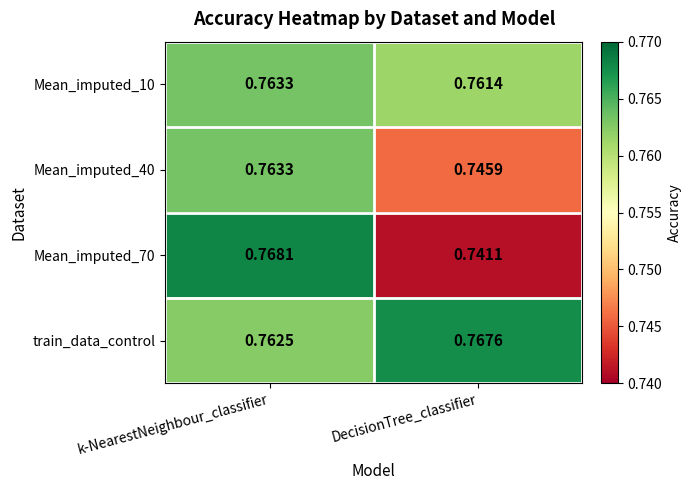

Is the value of Mean_imputed_70 at DecisionTree_classifier greater than the value of train_data_control at DecisionTree_classifier?

No